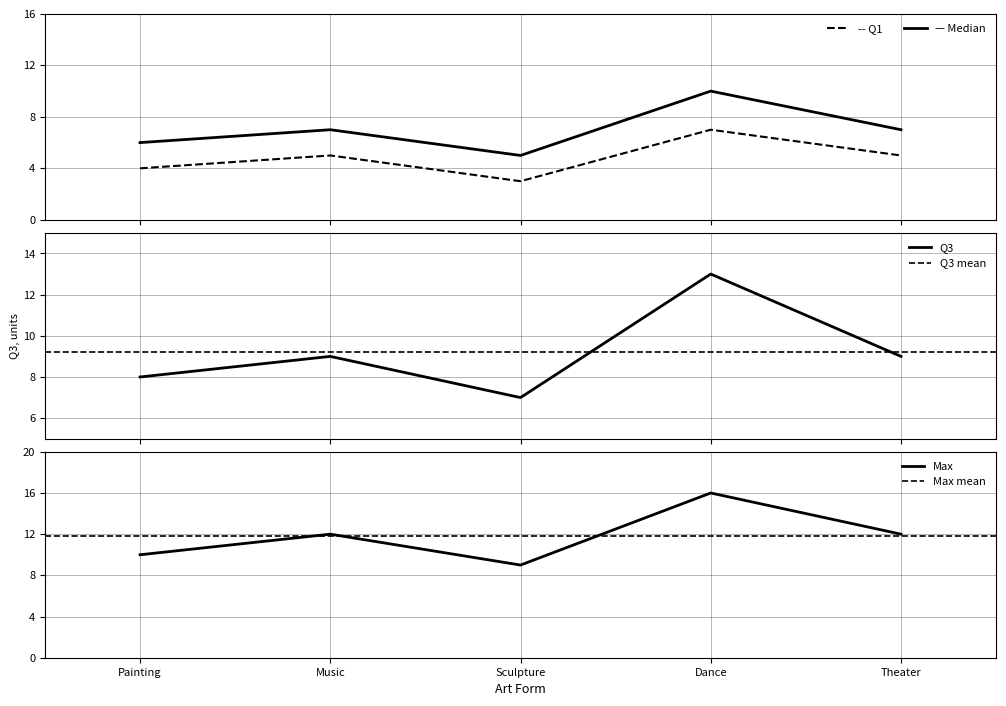

How many data points in Q3 are less than 9?

2